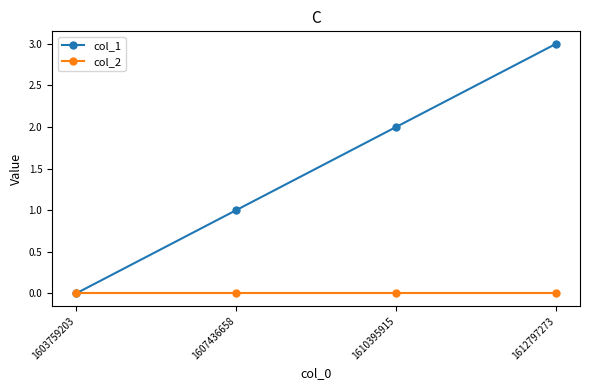

At which category is the sum across all series the highest?

1612797273